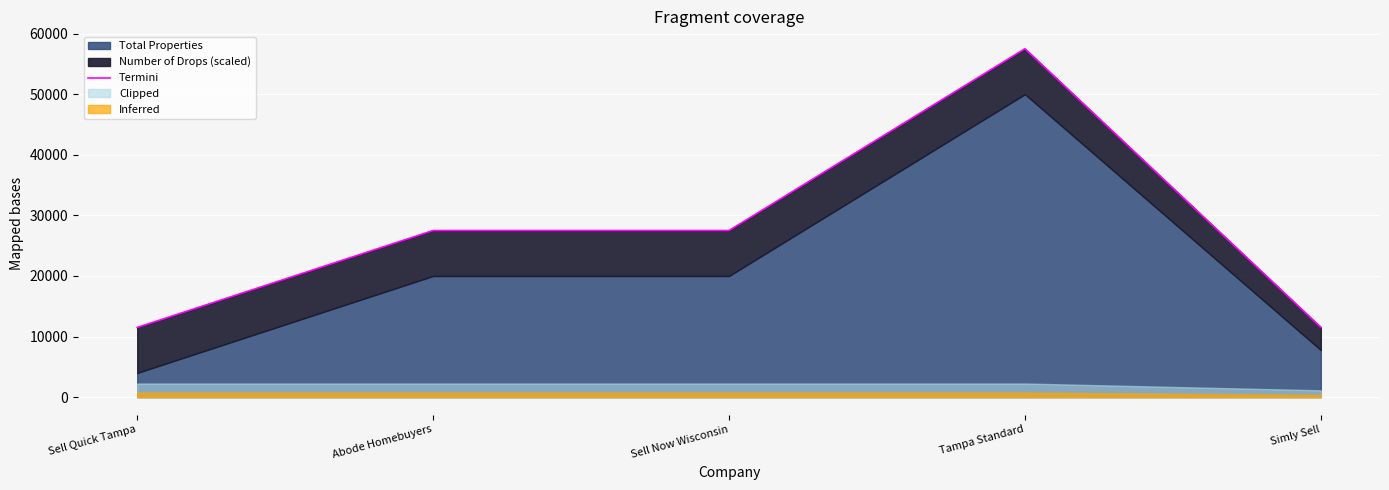

What is the label of the 4th point from the right?

Abode Homebuyers